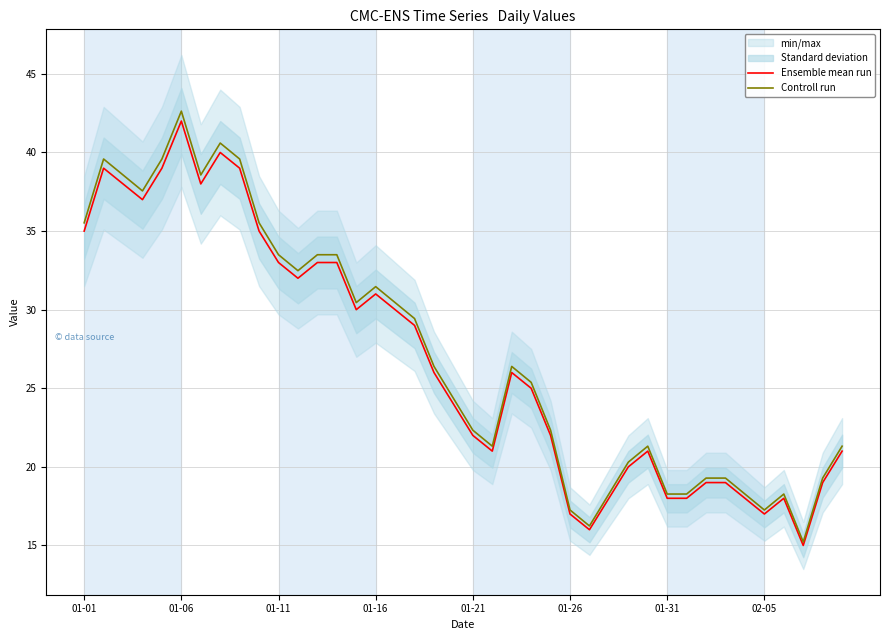

The Ensemble mean run series shows 22.0 at 01-21. True or false?

True